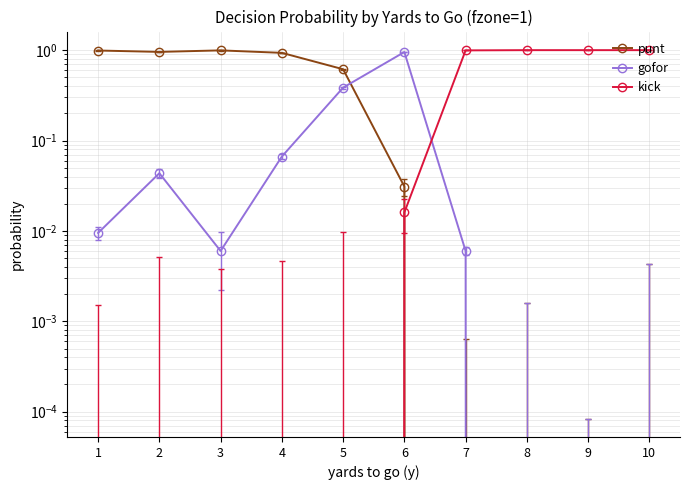

Is the value of kick at 6 greater than the value of gofor at 8?

Yes